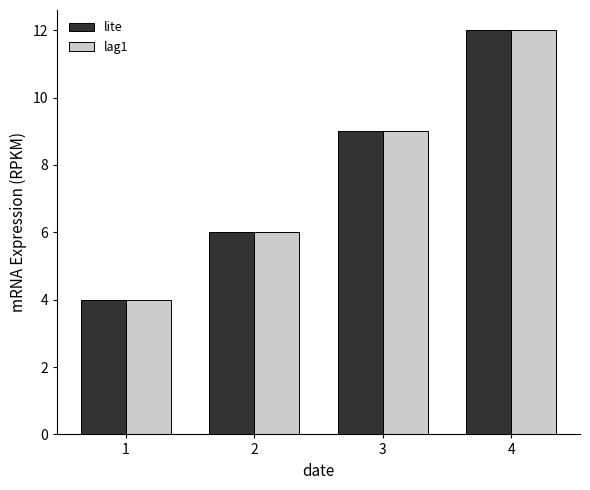

List the labels in order of lag1 value, smallest first.

1, 2, 3, 4